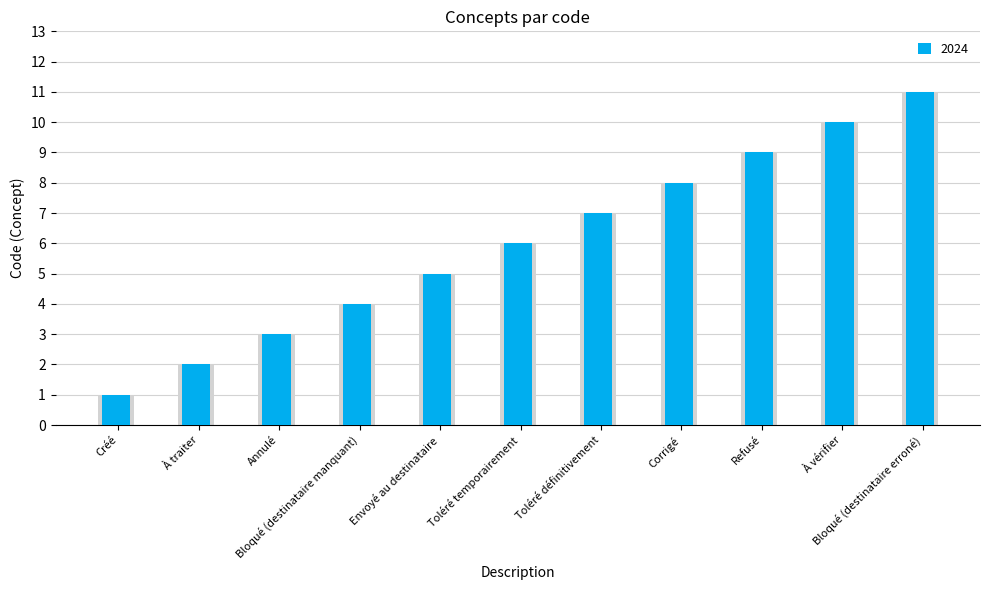

What is the label of the 6th bar from the right?

Toléré temporairement